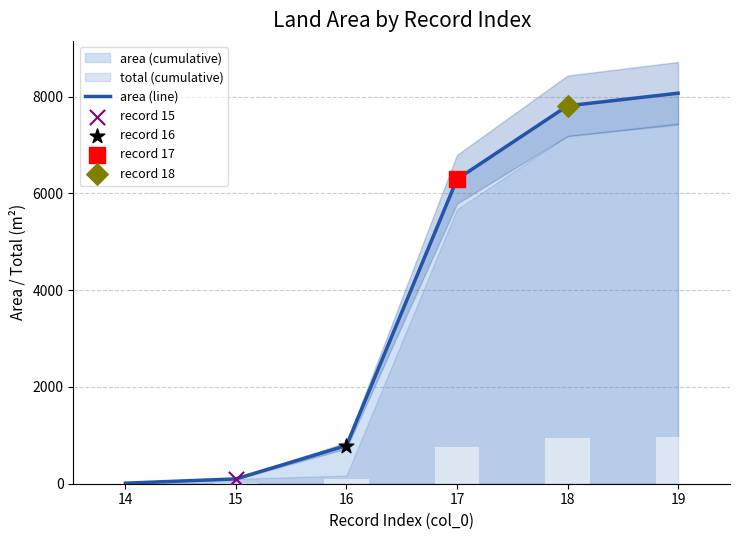

Which has a higher value, 17 or 14?

17